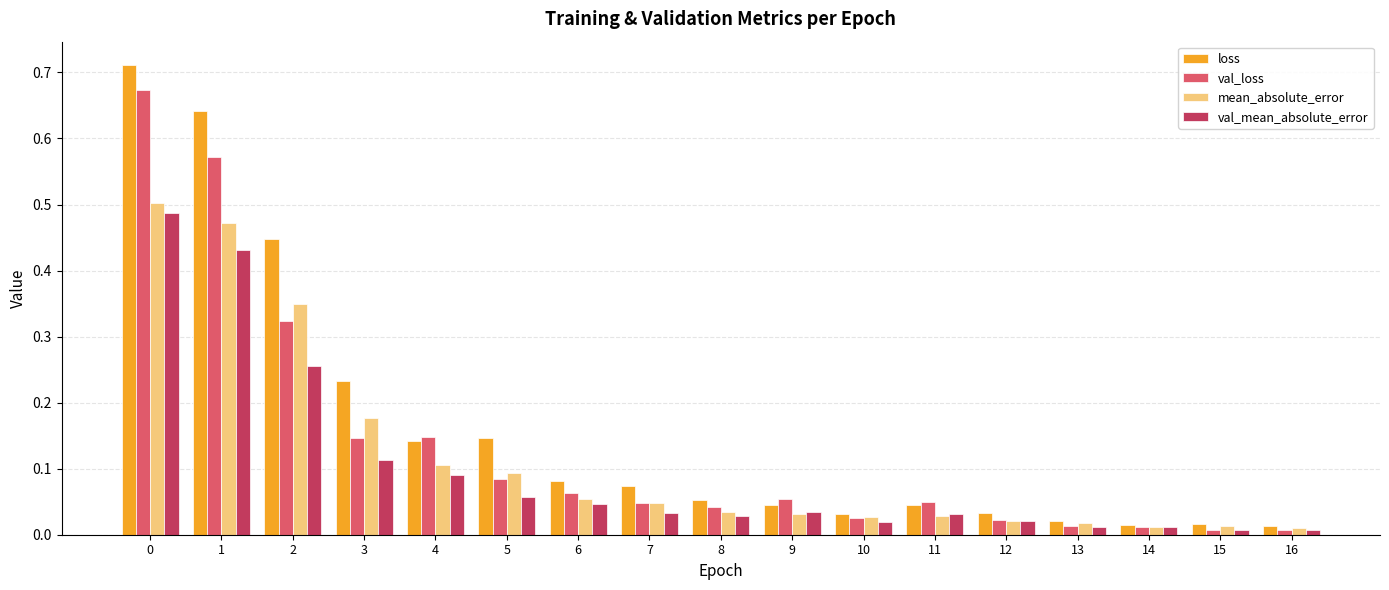

Rank the series by their maximum value, from highest to lowest.

loss, val_loss, mean_absolute_error, val_mean_absolute_error